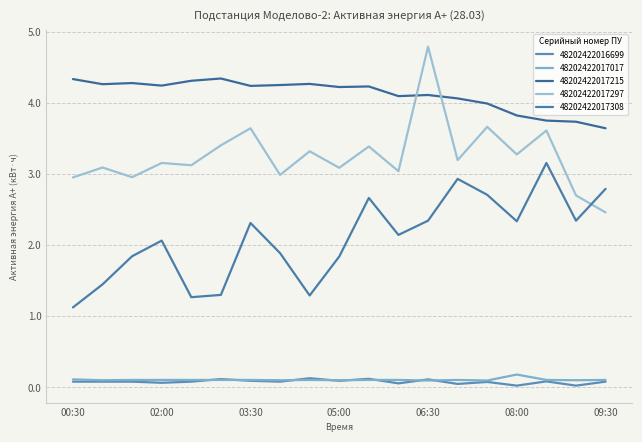

Does the chart display data point markers on the line(s)?

No